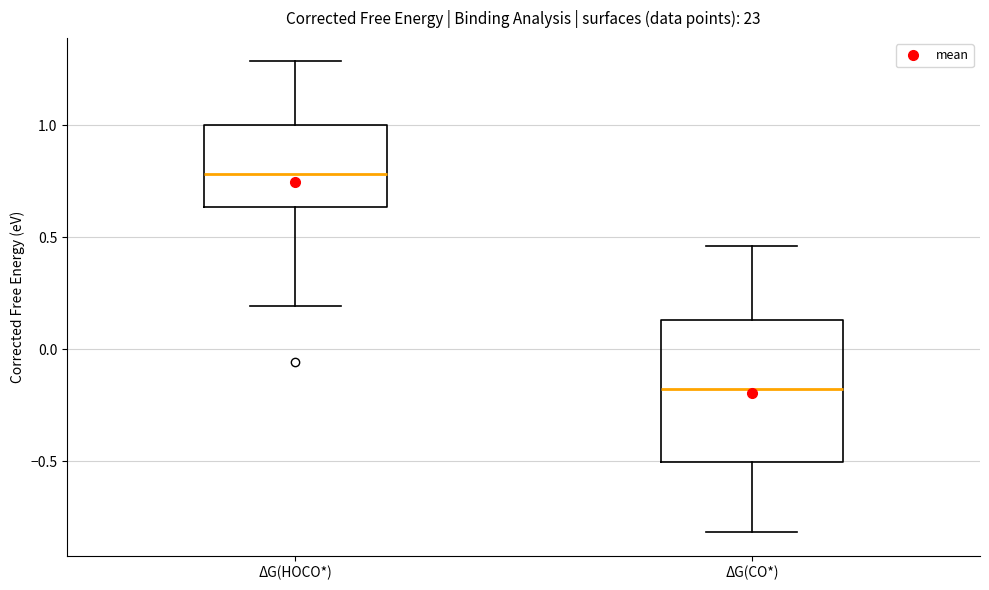

Reading left to right, read every box against the y-axis: the position of its median line, the range the box covers, and the ends of its whiskers. The values are not printed on the chart, so give them approximately, as read against the axis.

ΔG(HOCO*): median 0.80, box 0.65 to 1.00, whiskers 0.20 to 1.30
ΔG(CO*): median -0.20, box -0.50 to 0.15, whiskers -0.80 to 0.45